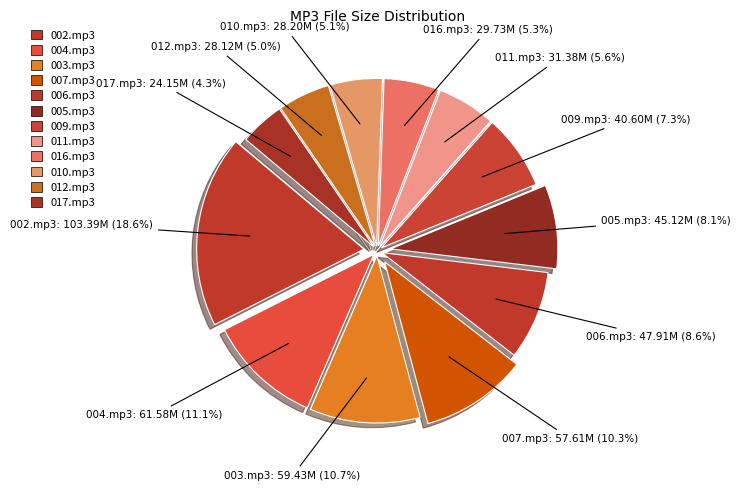

True or false: 003.mp3 accounts for 1% of the total.

False